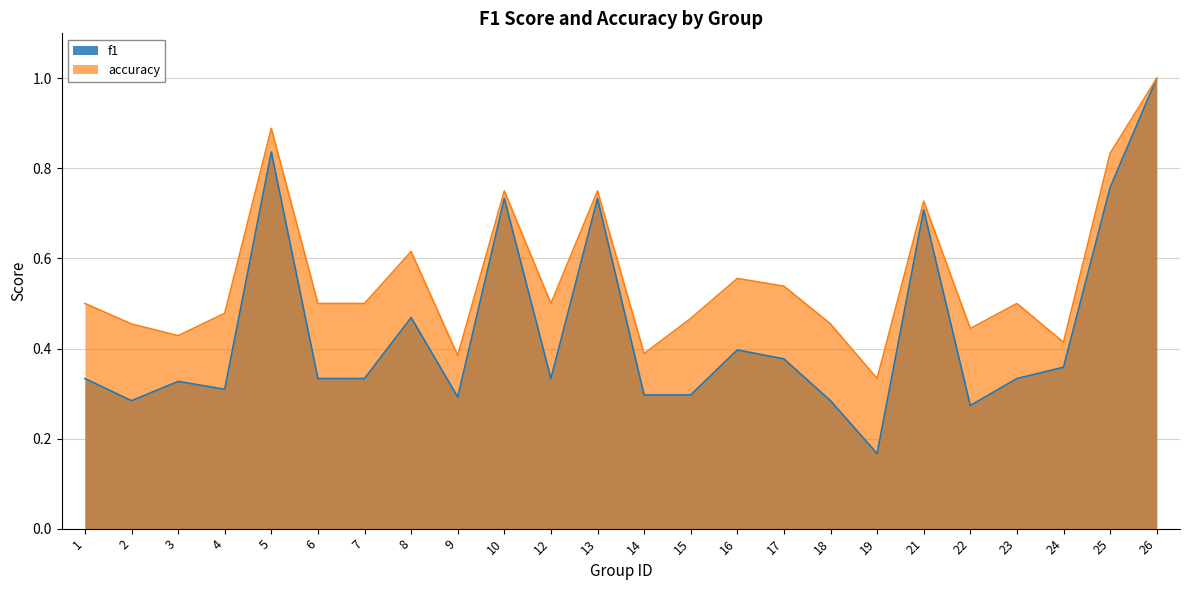

True or false: f1 has more than 0 points higher than both neighbors.

True